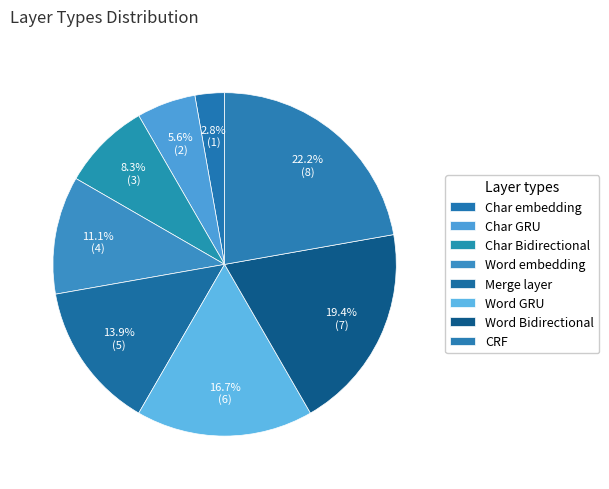

How many segments does this pie chart have?

8